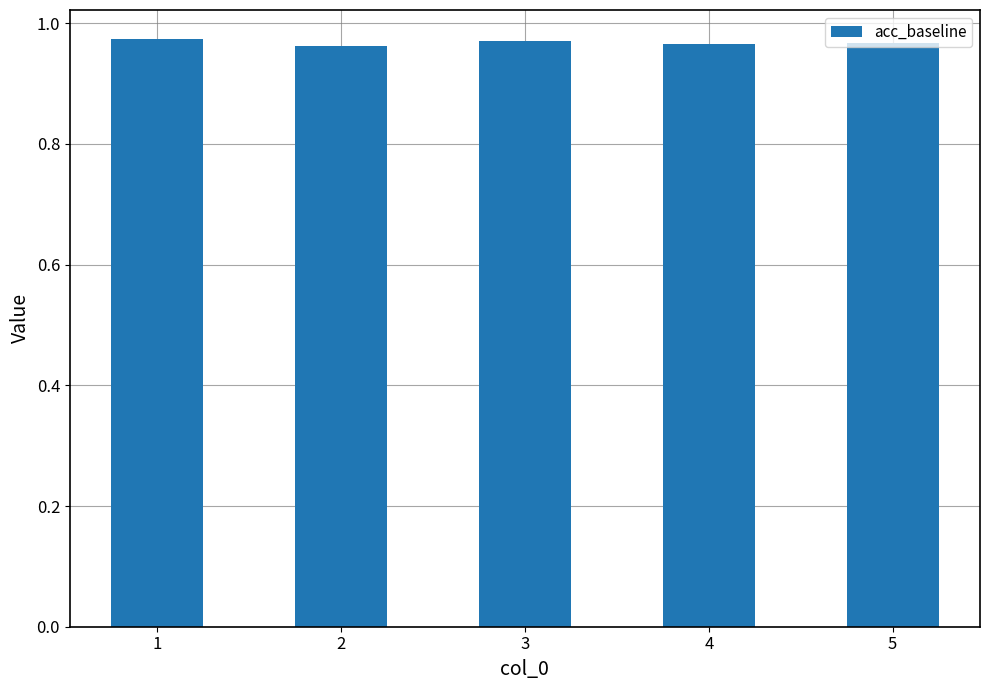

Is it true that the value at 1 is 1.5?

False